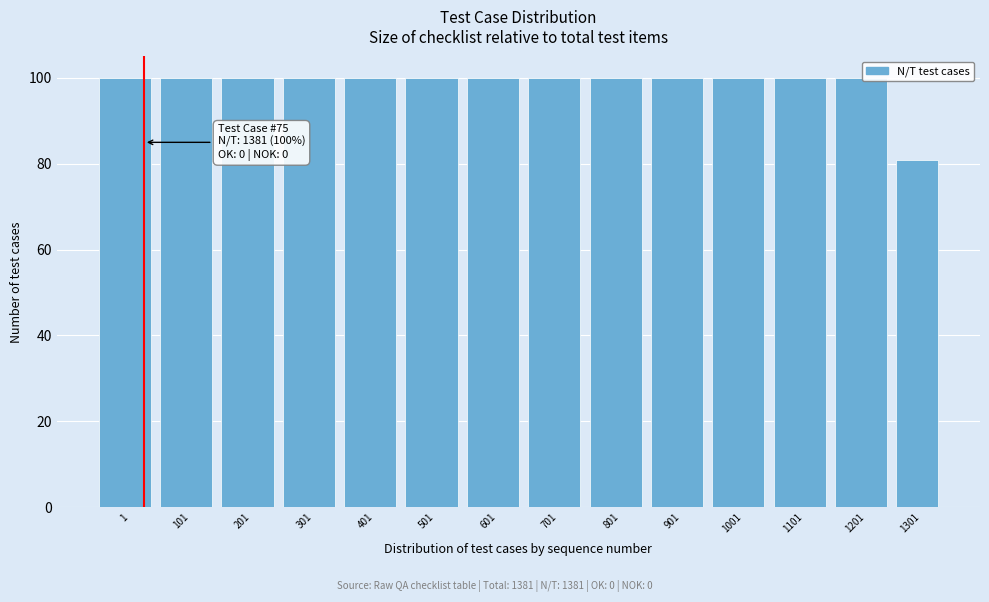

Reading left to right, transcribe all the data shown in this chart.

100	100	100	100	100	100	100	100	100	100	100	100	100	81